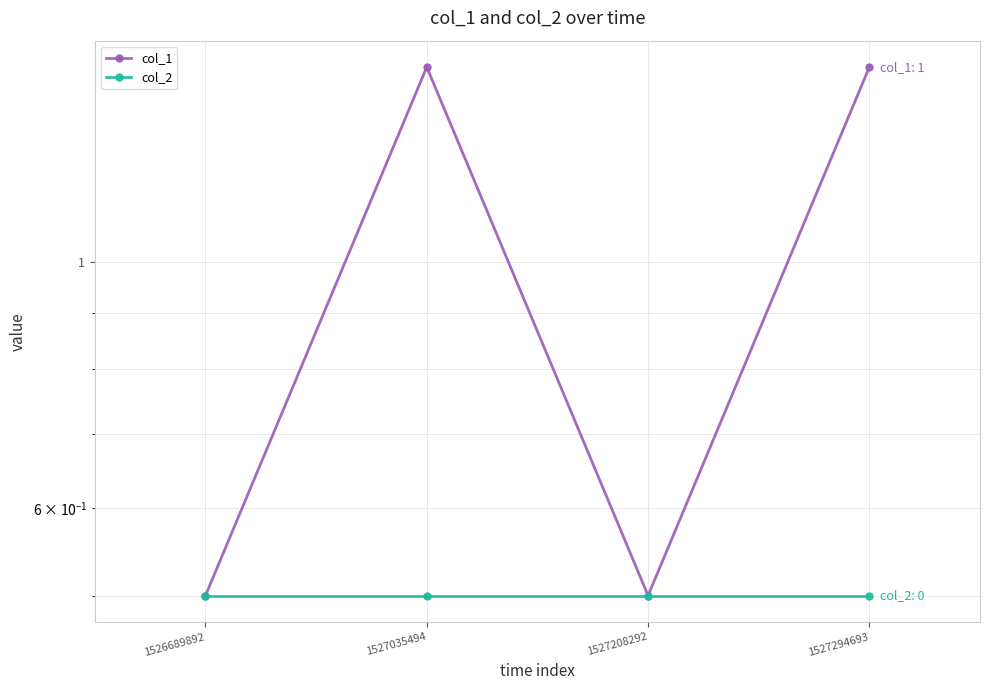

What is the greatest value displayed?

1.5